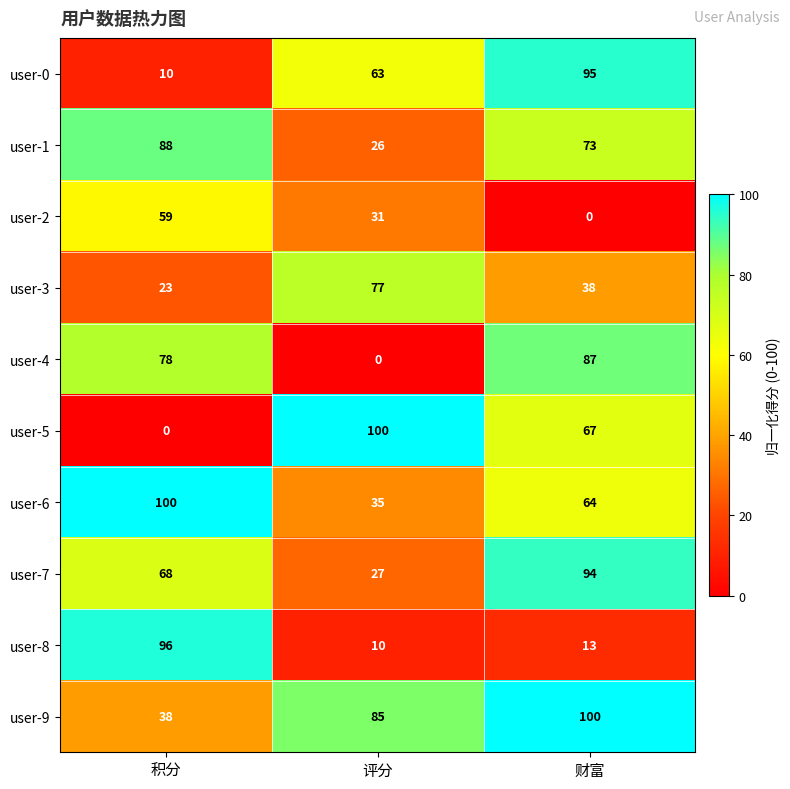

Which series changed the most between 积分 and 评分?

user-5